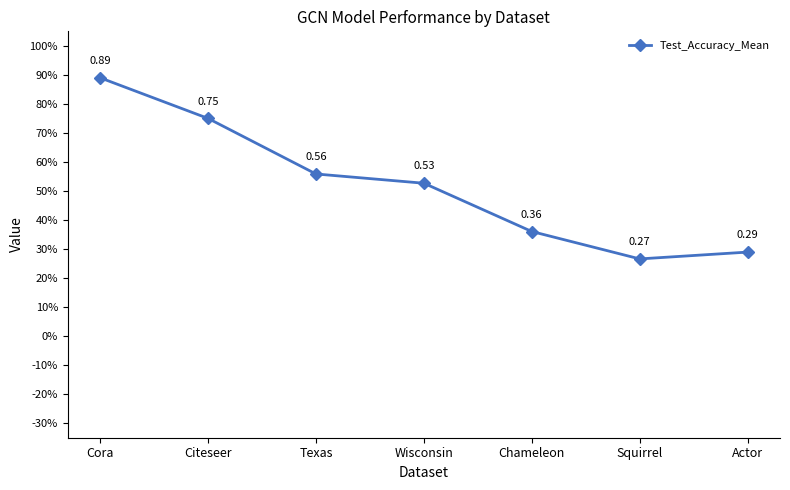

What is the smallest value displayed?

0.3